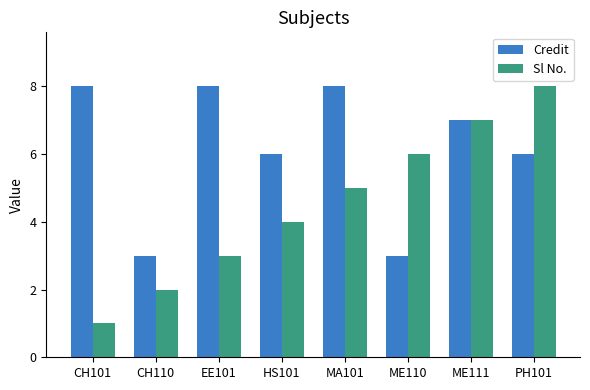

What is the lowest value of the Credit series?

3